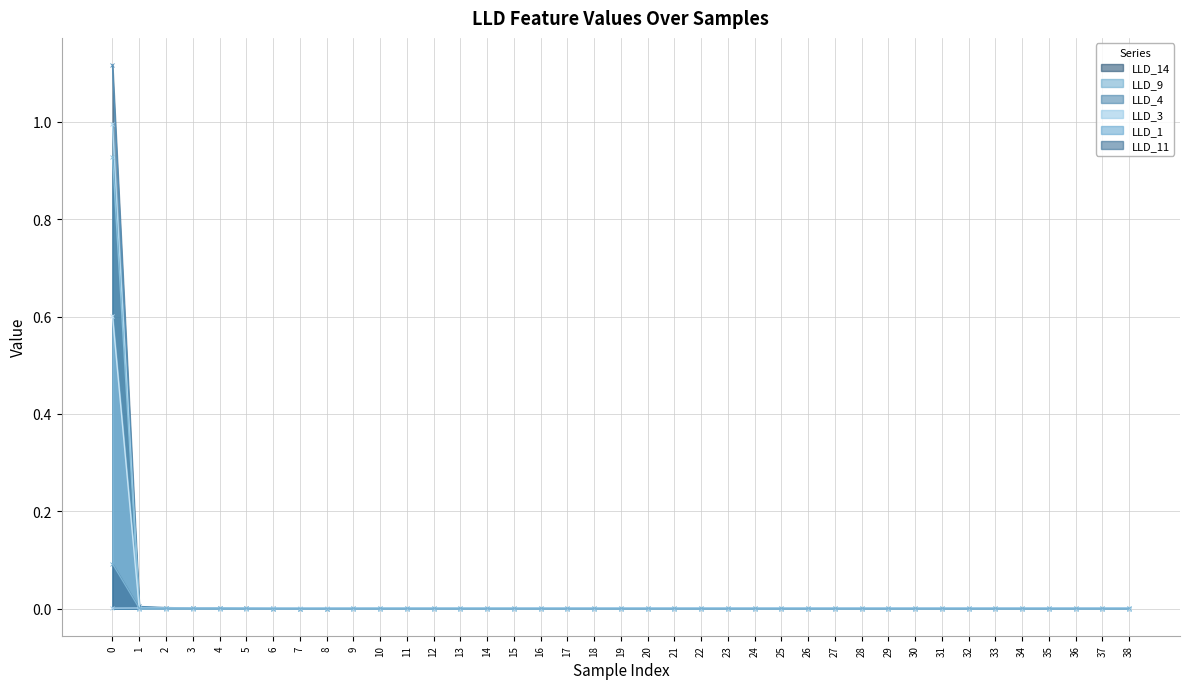

Reading left to right, extract all data points from this chart.

LLD_1: 0=0.0	1=0.0	2=0.0	3=0.0	4=0.0	5=0.0	6=0.0	7=0.0	8=0.0	9=0.0	10=0.0	11=0.0	12=0.0	13=0.0	14=0.0	15=0.0	16=0.0	17=0.0	18=0.0	19=0.0	20=0.0	21=0.0	22=0.0	23=0.0	24=0.0	25=0.0	26=0.0	27=0.0	28=0.0	29=0.0	30=0.0	31=0.0	32=0.0	33=0.0	34=0.0	35=0.0	36=0.0	37=0.0	38=0.0
LLD_11: 0=0.1	1=0.0	2=0.0	3=0.0	4=0.0	5=0.0	6=0.0	7=0.0	8=0.0	9=0.0	10=0.0	11=0.0	12=0.0	13=0.0	14=0.0	15=0.0	16=0.0	17=0.0	18=0.0	19=0.0	20=0.0	21=0.0	22=0.0	23=0.0	24=0.0	25=0.0	26=0.0	27=0.0	28=0.0	29=0.0	30=0.0	31=0.0	32=0.0	33=0.0	34=0.0	35=0.0	36=0.0	37=0.0	38=0.0
LLD_14: 0=1.1	1=0.0	2=0.0	3=0.0	4=0.0	5=0.0	6=0.0	7=0.0	8=0.0	9=0.0	10=0.0	11=0.0	12=0.0	13=0.0	14=0.0	15=0.0	16=0.0	17=0.0	18=0.0	19=0.0	20=0.0	21=0.0	22=0.0	23=0.0	24=0.0	25=0.0	26=0.0	27=0.0	28=0.0	29=0.0	30=0.0	31=0.0	32=0.0	33=0.0	34=0.0	35=0.0	36=0.0	37=0.0	38=0.0
LLD_3: 0=1.0	1=0.0	2=0.0	3=0.0	4=0.0	5=0.0	6=0.0	7=0.0	8=0.0	9=0.0	10=0.0	11=0.0	12=0.0	13=0.0	14=0.0	15=0.0	16=0.0	17=0.0	18=0.0	19=0.0	20=0.0	21=0.0	22=0.0	23=0.0	24=0.0	25=0.0	26=0.0	27=0.0	28=0.0	29=0.0	30=0.0	31=0.0	32=0.0	33=0.0	34=0.0	35=0.0	36=0.0	37=0.0	38=0.0
LLD_4: 0=0.9	1=0.0	2=0.0	3=0.0	4=0.0	5=0.0	6=0.0	7=0.0	8=0.0	9=0.0	10=0.0	11=0.0	12=0.0	13=0.0	14=0.0	15=0.0	16=0.0	17=0.0	18=0.0	19=0.0	20=0.0	21=0.0	22=0.0	23=0.0	24=0.0	25=0.0	26=0.0	27=0.0	28=0.0	29=0.0	30=0.0	31=0.0	32=0.0	33=0.0	34=0.0	35=0.0	36=0.0	37=0.0	38=0.0
LLD_9: 0=0.6	1=0.0	2=0.0	3=0.0	4=0.0	5=0.0	6=0.0	7=0.0	8=0.0	9=0.0	10=0.0	11=0.0	12=0.0	13=0.0	14=0.0	15=0.0	16=0.0	17=0.0	18=0.0	19=0.0	20=0.0	21=0.0	22=0.0	23=0.0	24=0.0	25=0.0	26=0.0	27=0.0	28=0.0	29=0.0	30=0.0	31=0.0	32=0.0	33=0.0	34=0.0	35=0.0	36=0.0	37=0.0	38=0.0